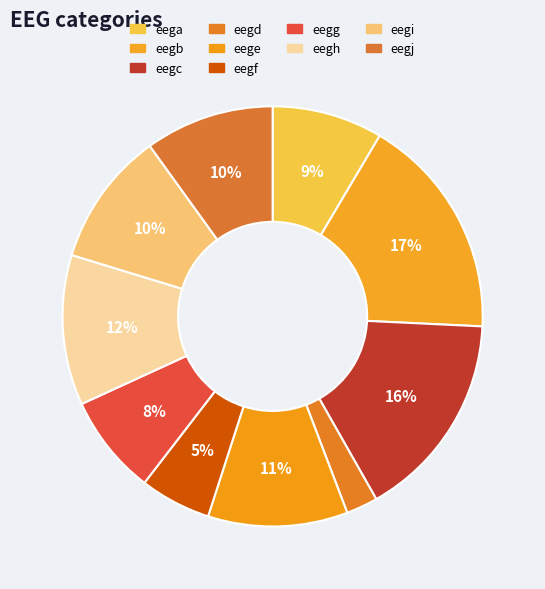

True or false: eegb accounts for 17% of the total.

True